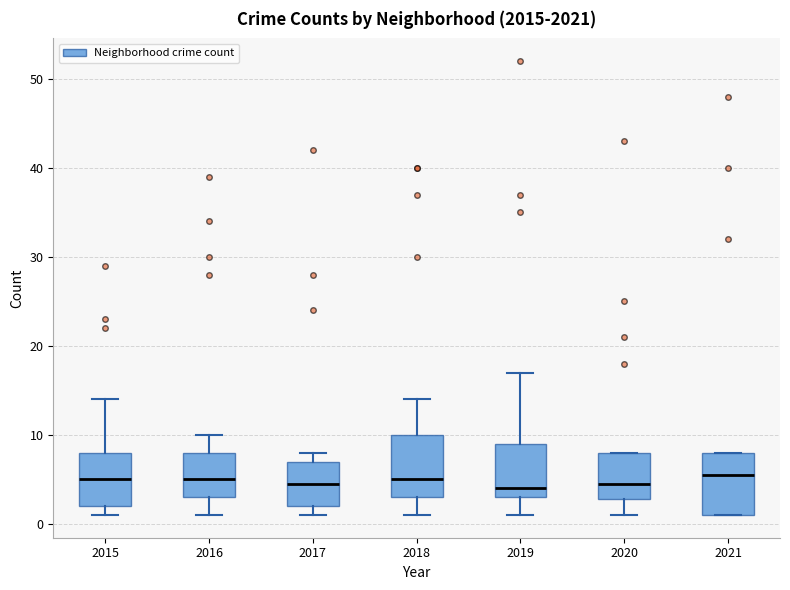

Where does the lower whisker of the box at x = 2016 end on the y-axis? The values are not printed on the chart, so give them approximately, as read against the axis.

1